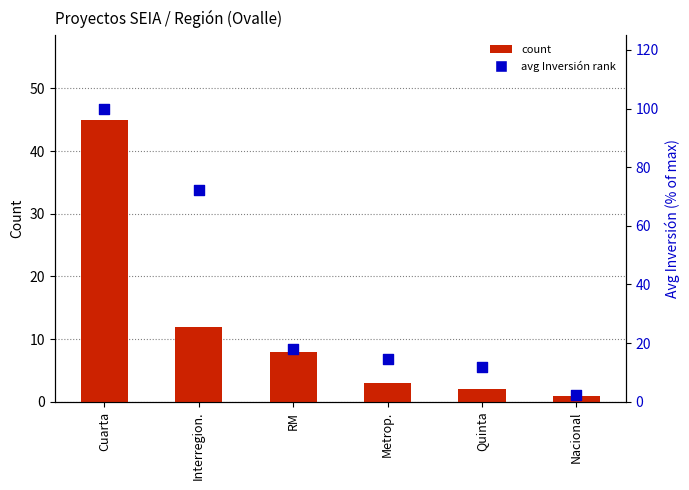

What is the total value across all series at Quinta?

13.9